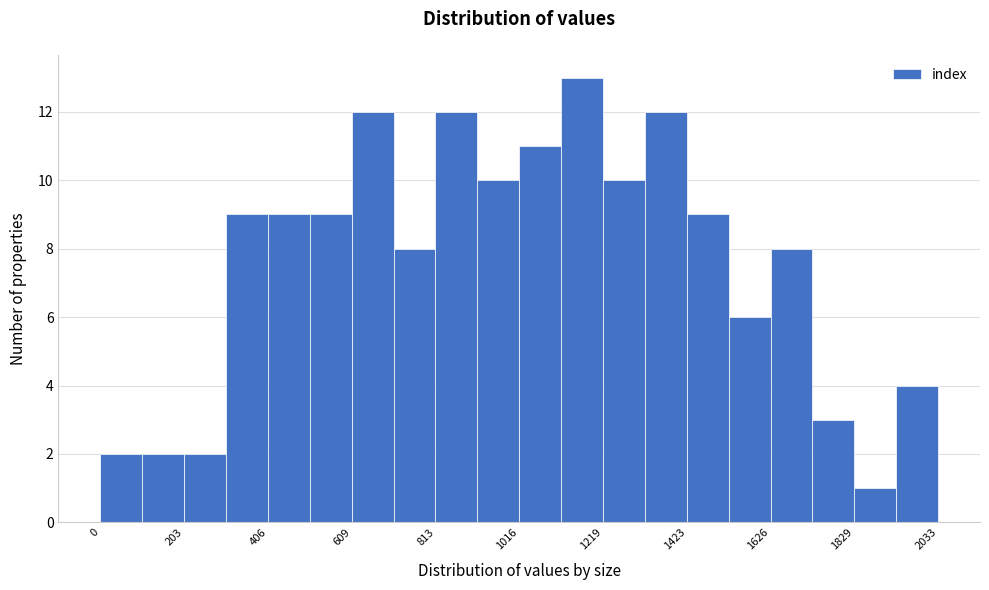

Around what value on the x-axis is the tallest bar? Give the approximate position of its centre, as read against the axis.

1150